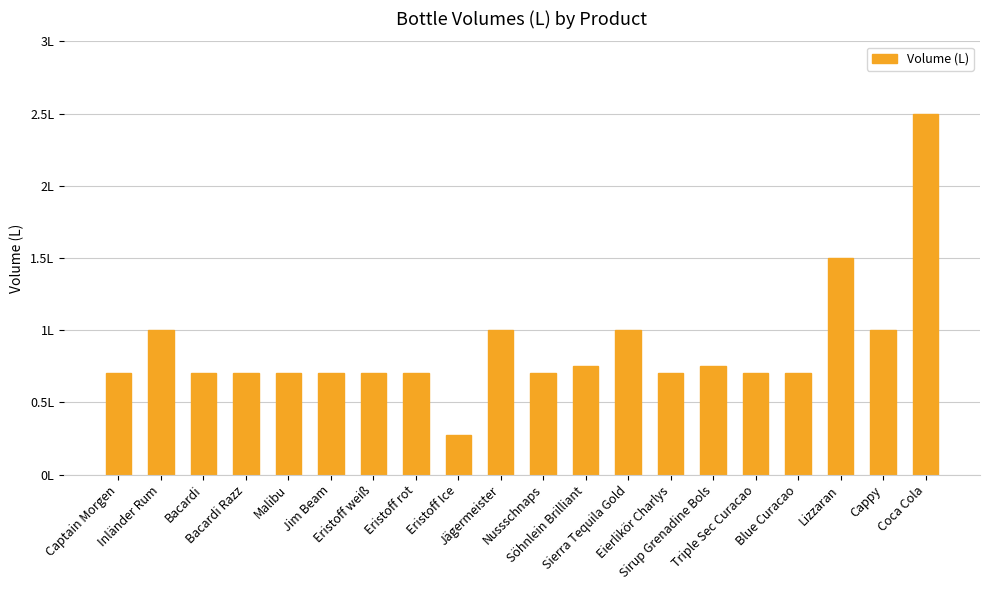

Are the bars horizontal?

No